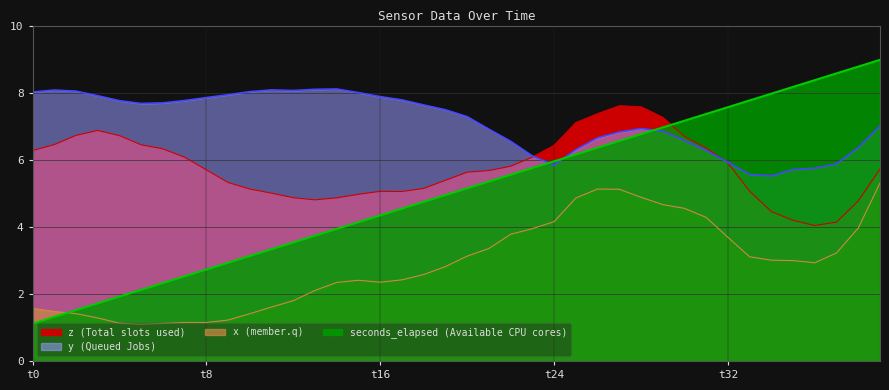

List the series in order of their peak value, highest first.

seconds_elapsed, y, z, x